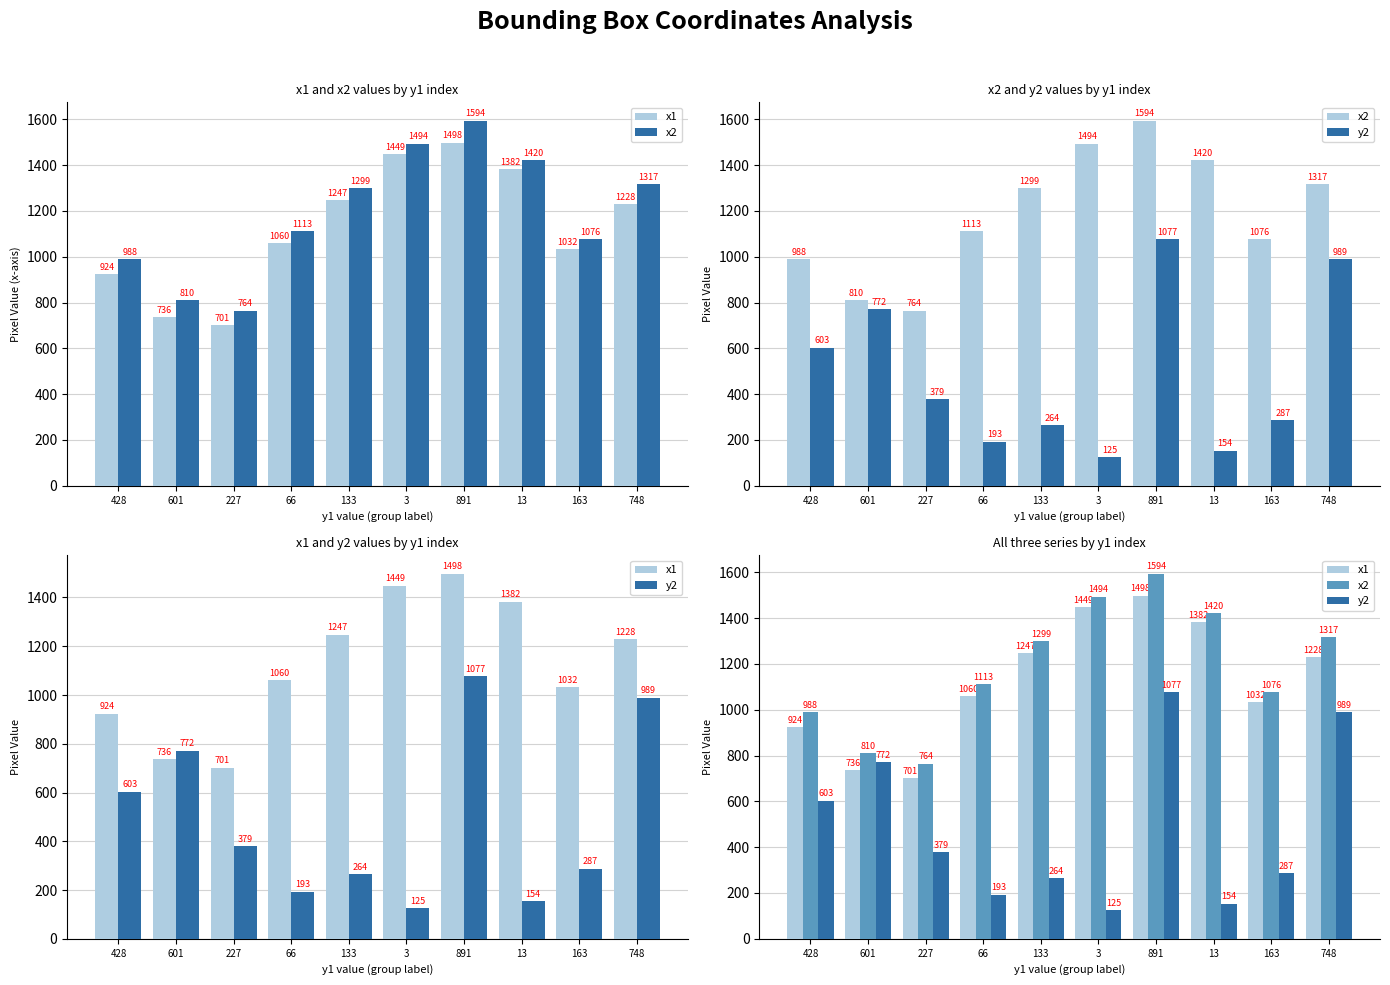

What are all the series names shown in the legend?

x1, x2, y2